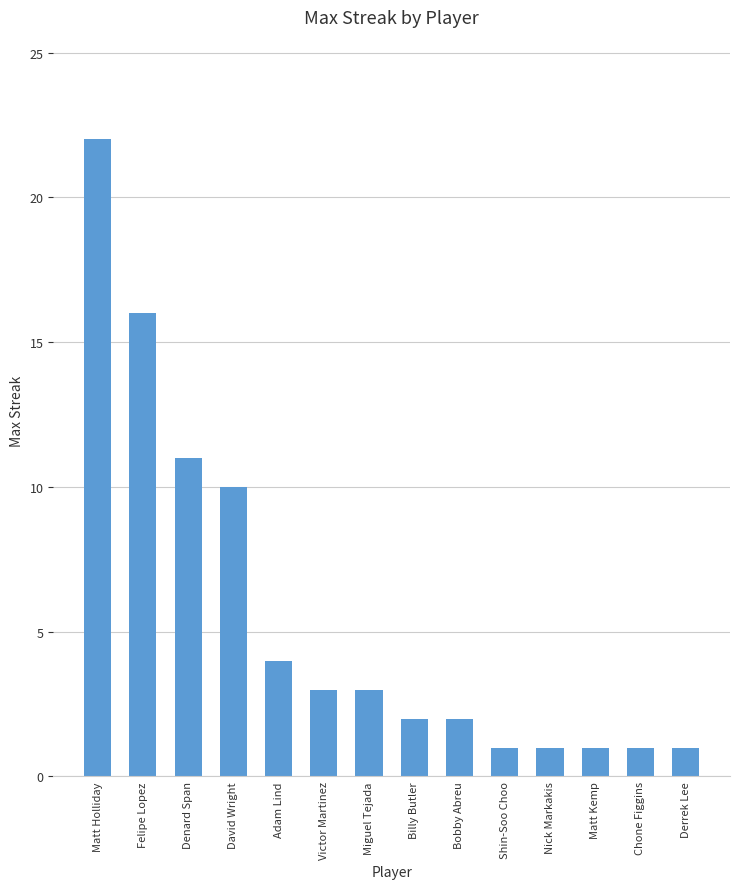

What is the change in value from Felipe Lopez to Adam Lind?

-12